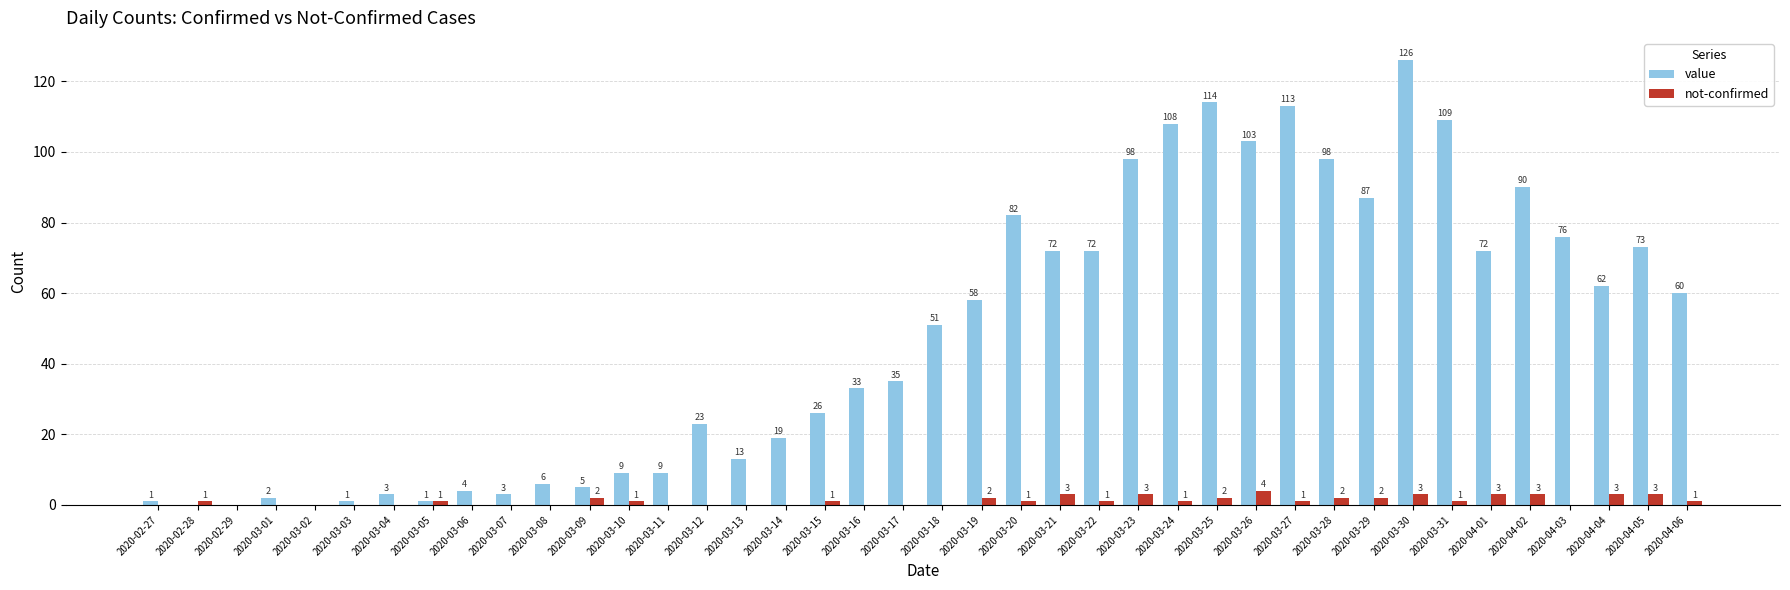

Which category has the highest value across all series?

2020-03-30